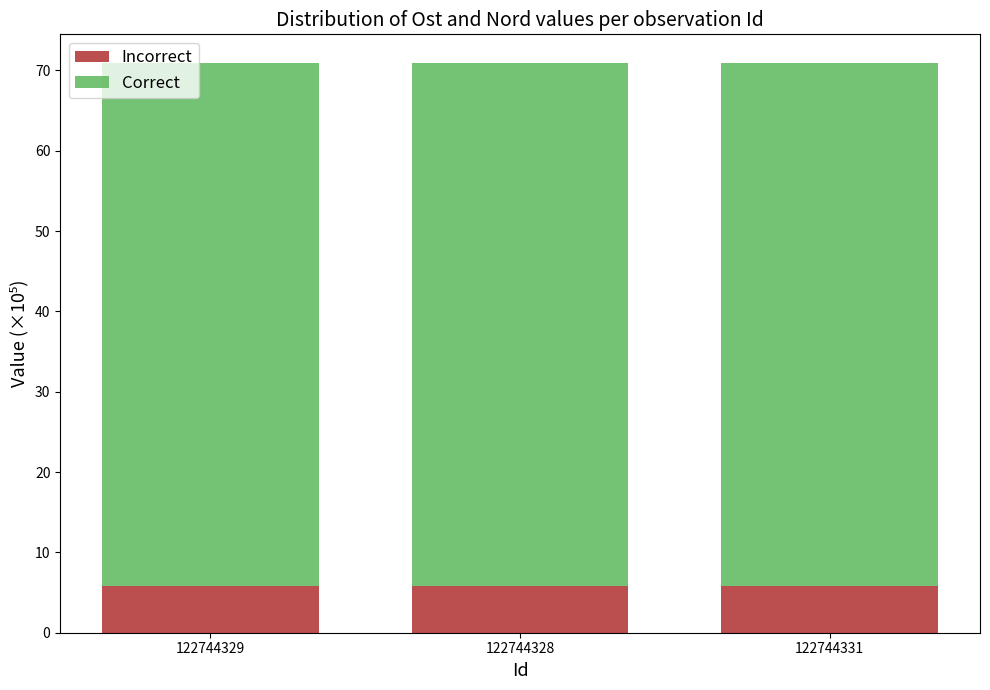

What is the total value across all series at 122744328?

70.9